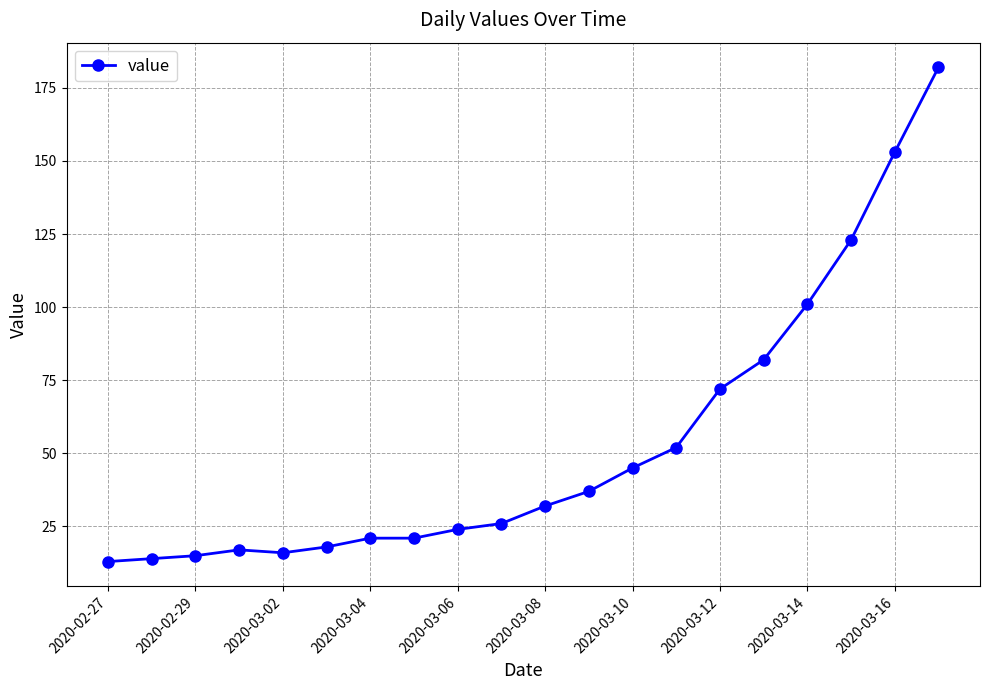

What is the average value?

53